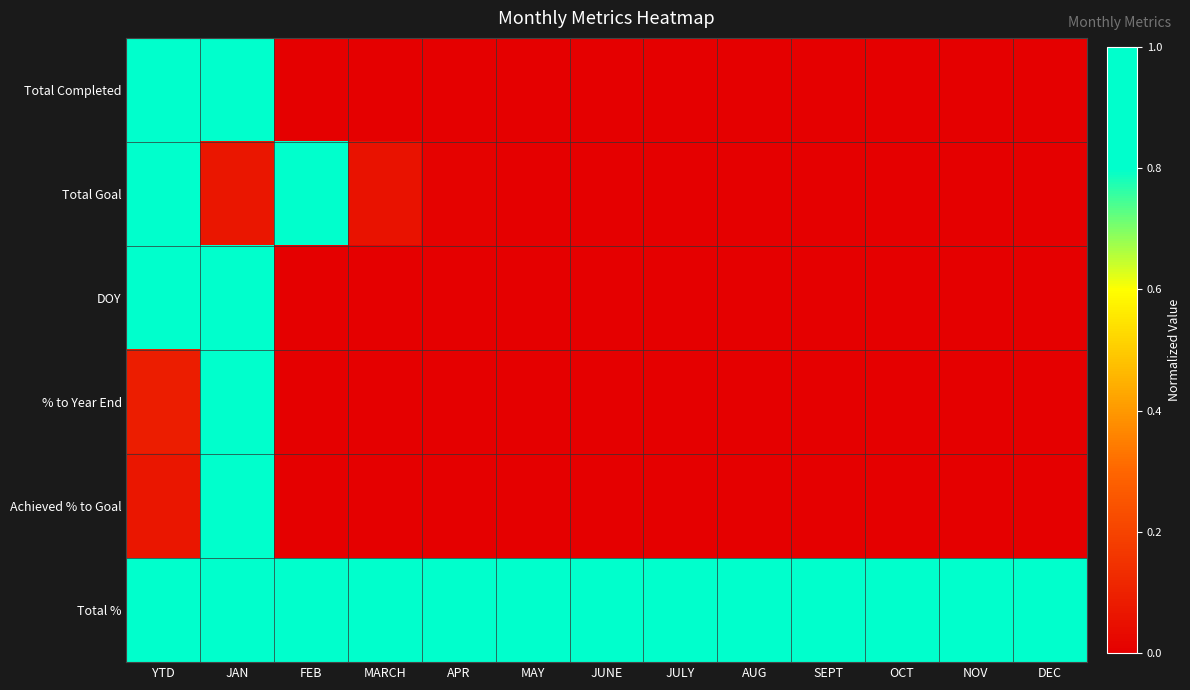

What is the greatest value displayed?

1.0